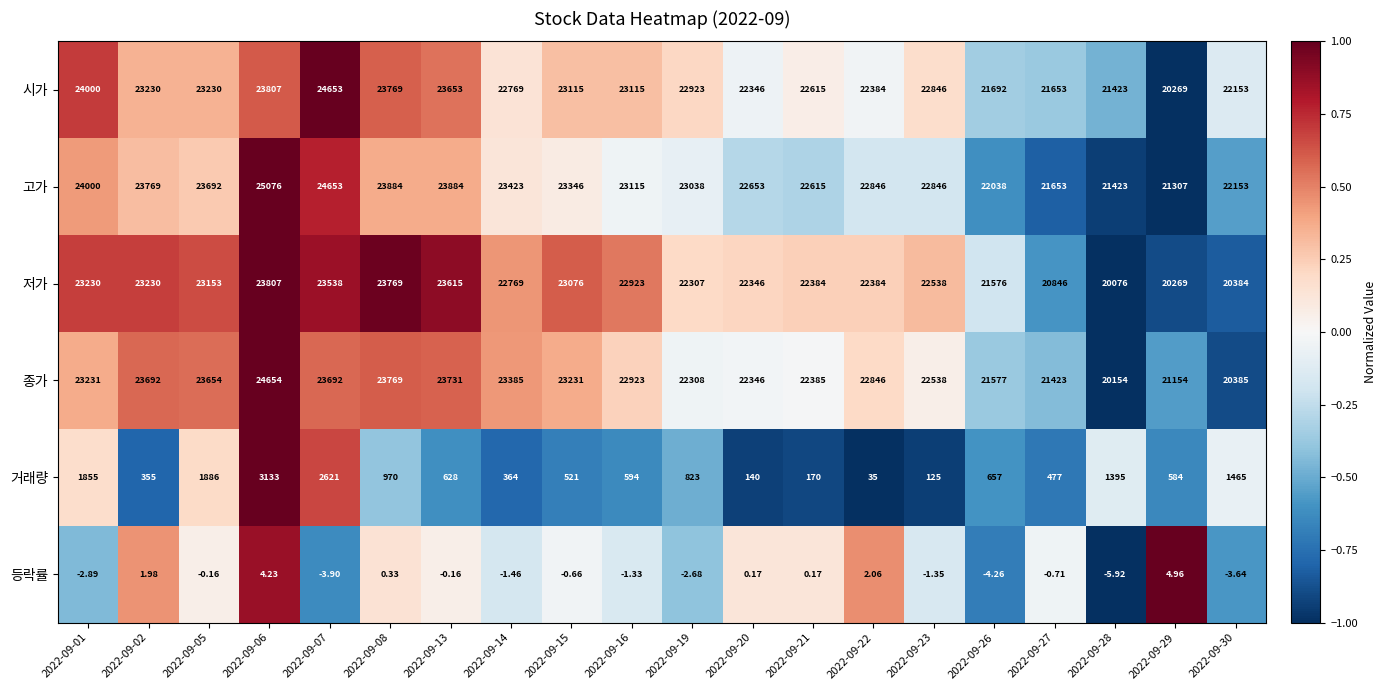

At 2022-09-13, list the series in order from smallest to largest.

등락률, 거래량, 저가, 시가, 종가, 고가